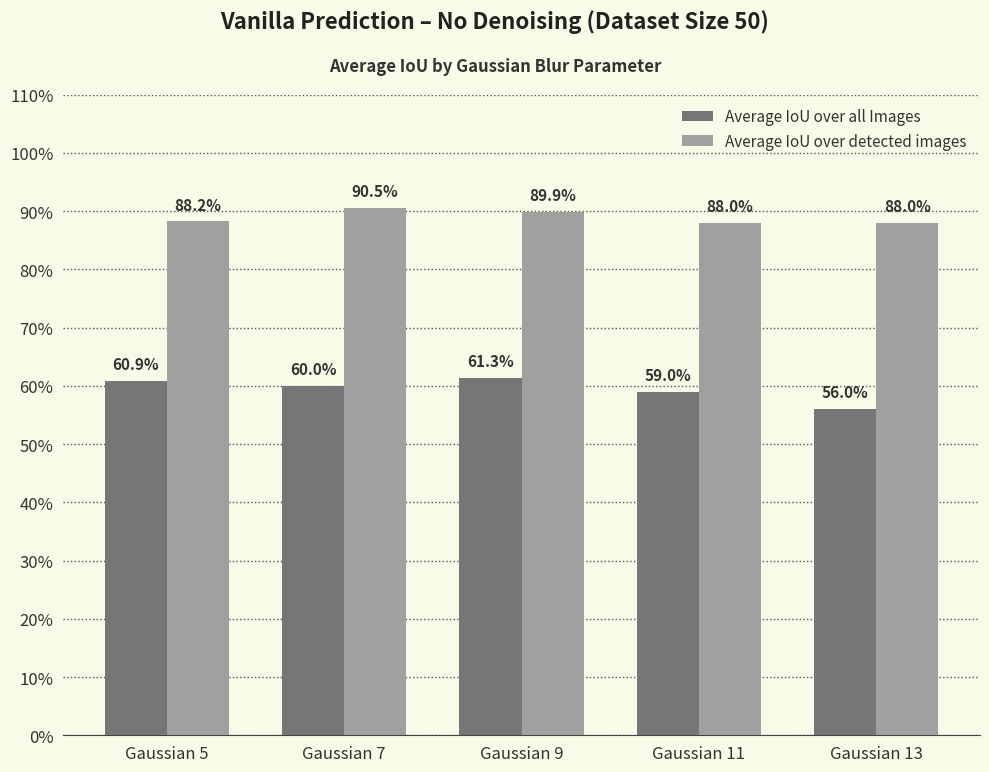

Are the bars grouped side by side (vs. stacked)?

Yes